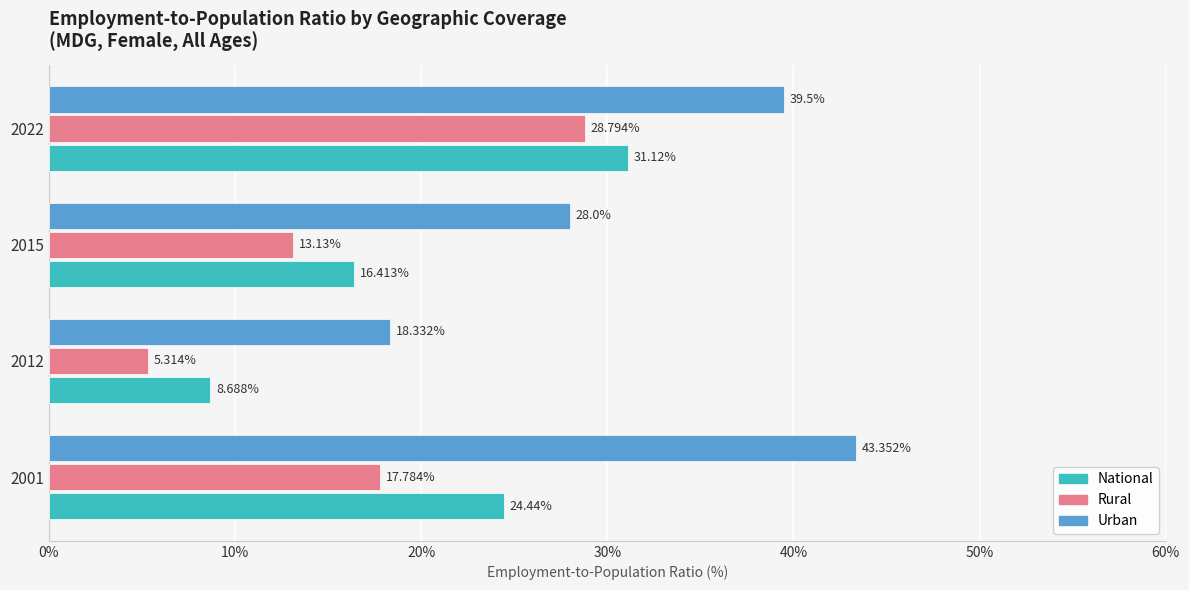

How many data points in Rural are less than 17?

2